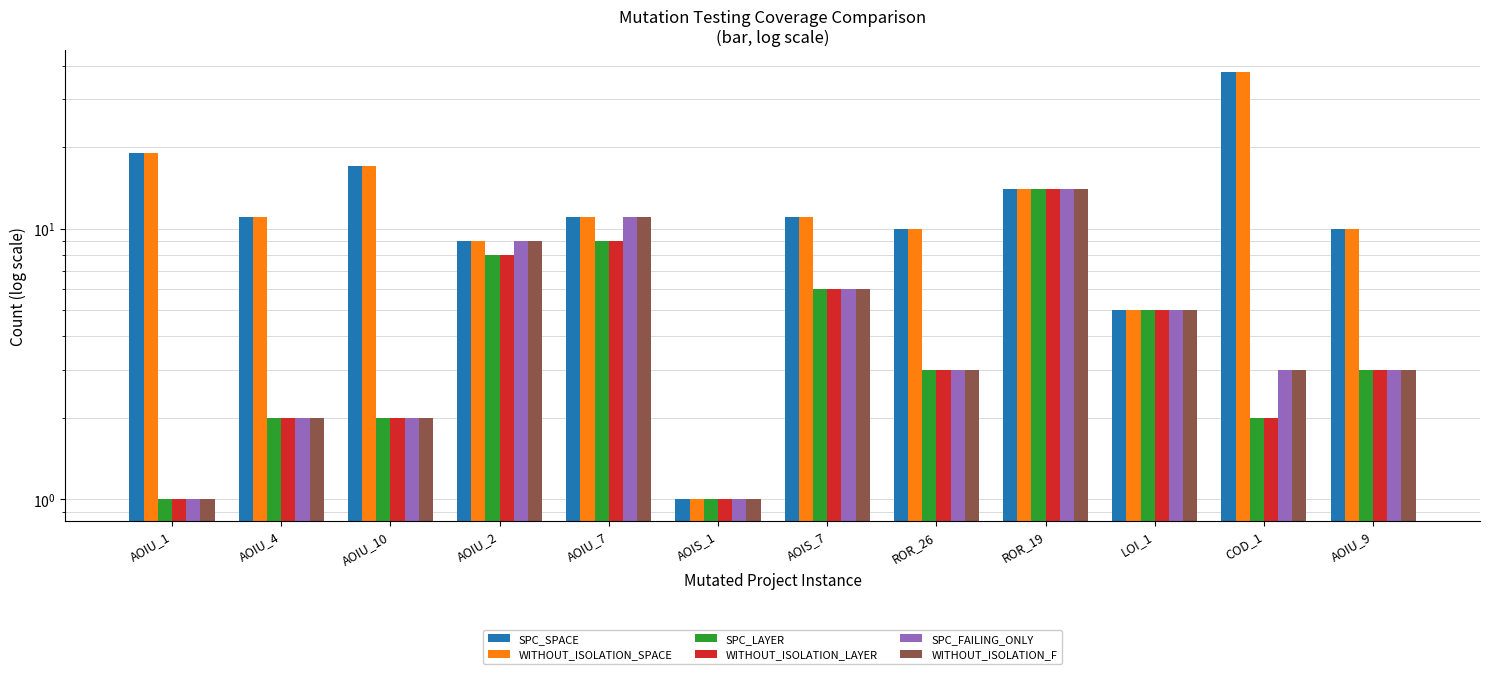

Does the chart contain any negative values?

No